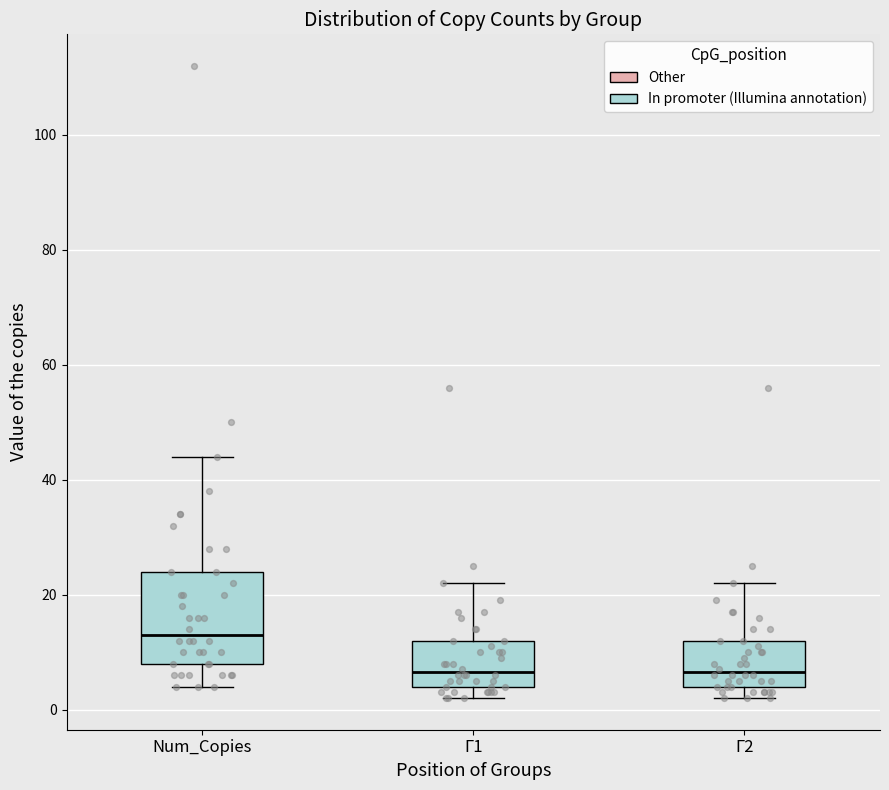

Reading left to right, transcribe this box plot: for each box, give where its median line is, the range the box spans, and where its two whiskers end, as read against the y-axis. The values are not printed on the chart, so give them approximately, as read against the axis.

Num_Copies: median 14, box 8 to 24, whiskers 4 to 44
Г1: median 6, box 4 to 12, whiskers 2 to 22
Г2: median 6, box 4 to 12, whiskers 2 to 22